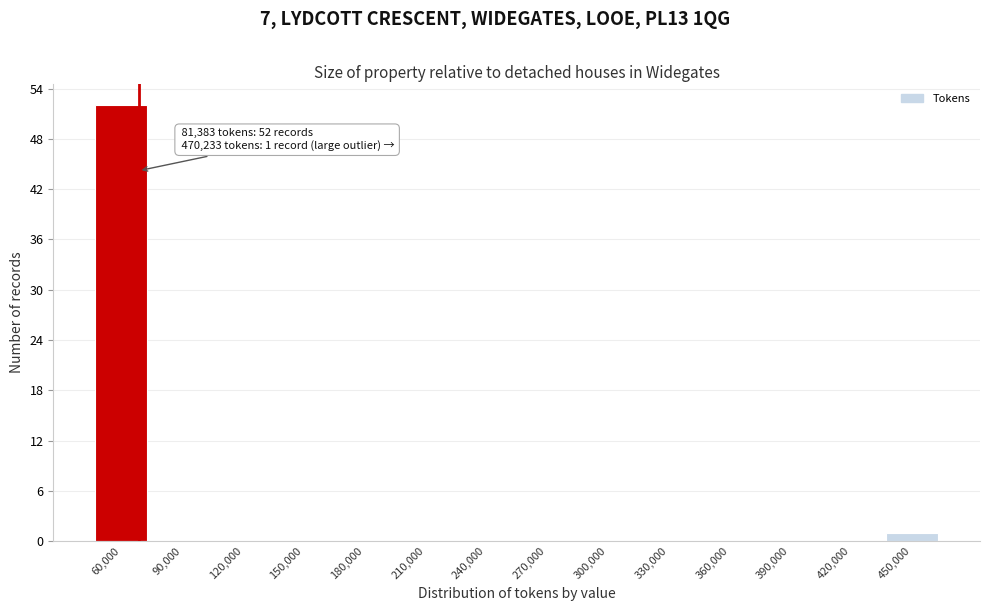

The value at 150,000 is 0. True or false?

True